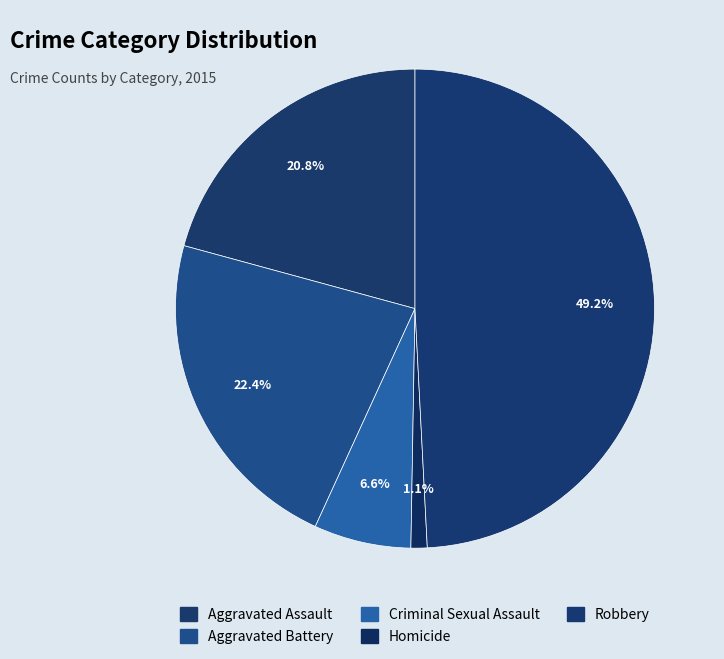

How many segments does this pie chart have?

5